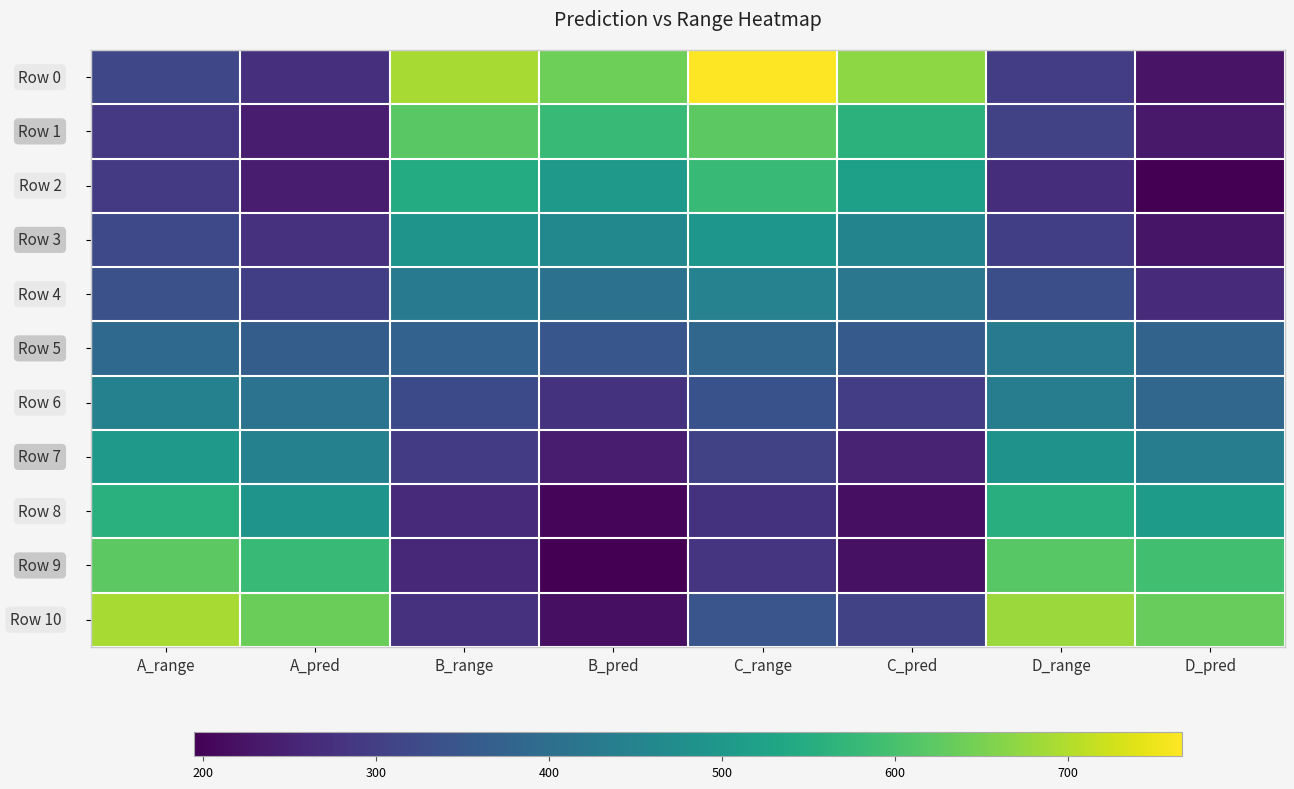

Which label corresponds to the smallest value in the chart?

D_pred